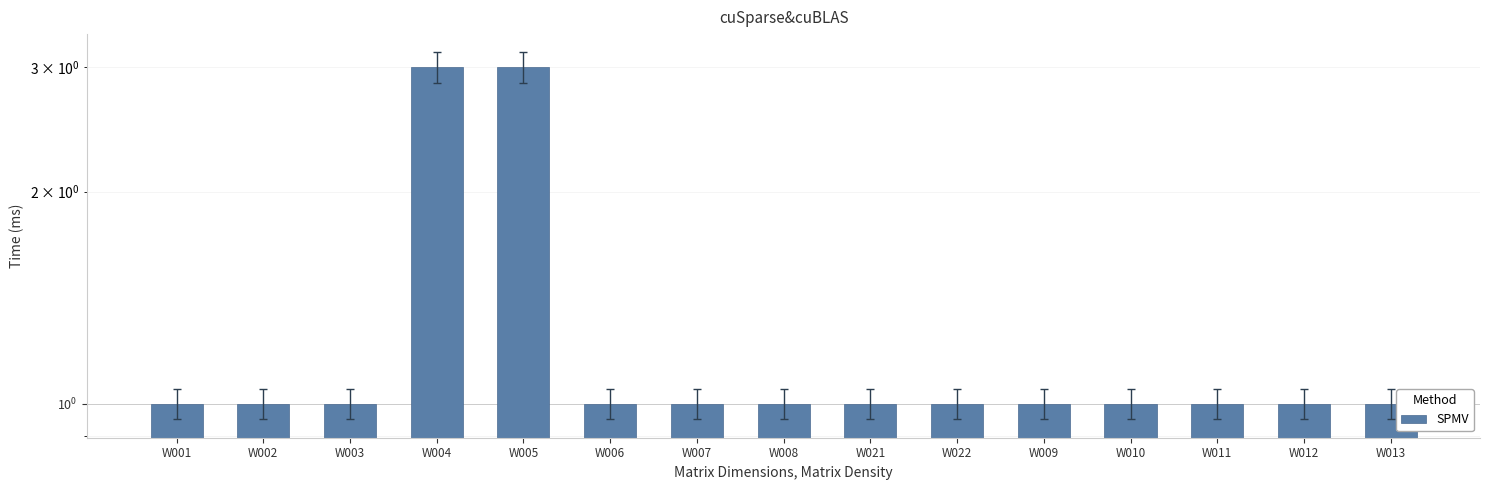

Where is the data nearest to the value 2?

W001